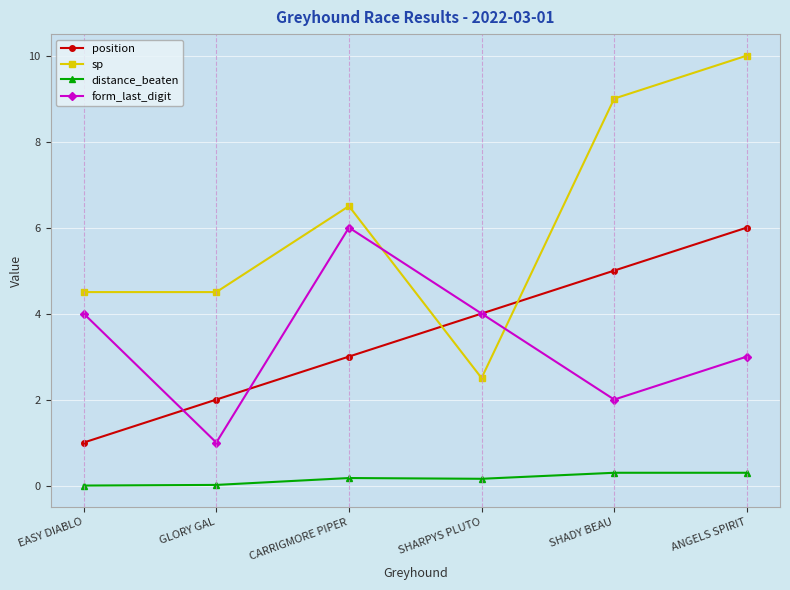

Which label corresponds to the largest value in the chart?

ANGELS SPIRIT